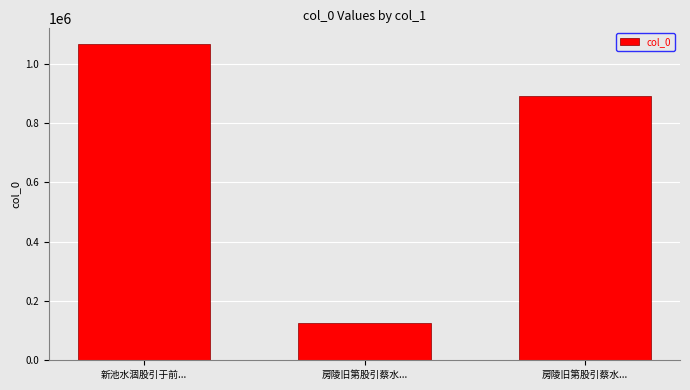

How many bars are there in total?

3